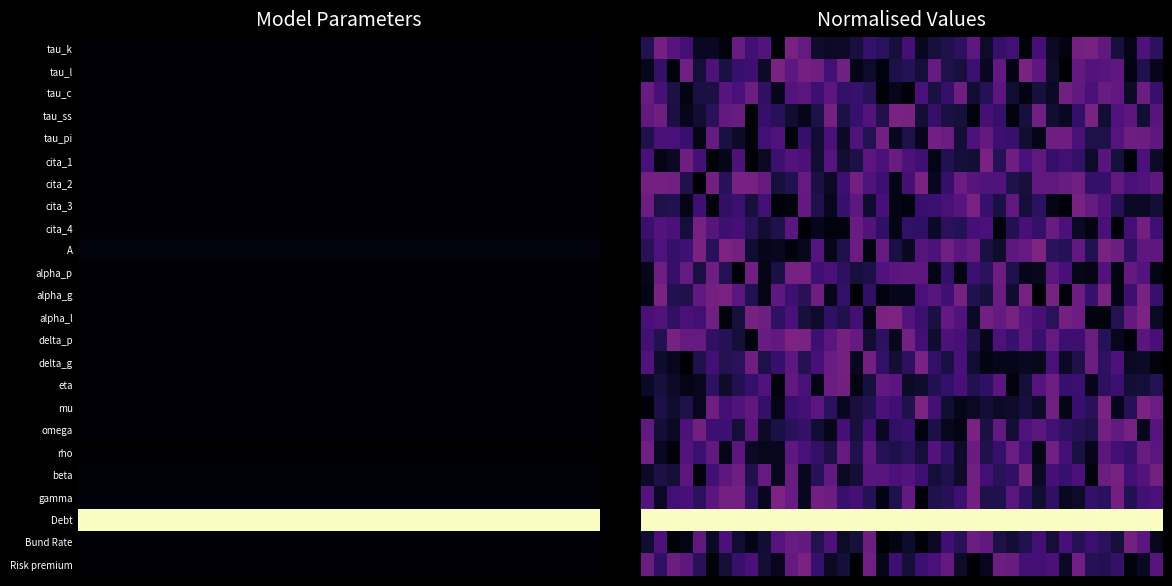

How many distinct data groups are displayed?

24